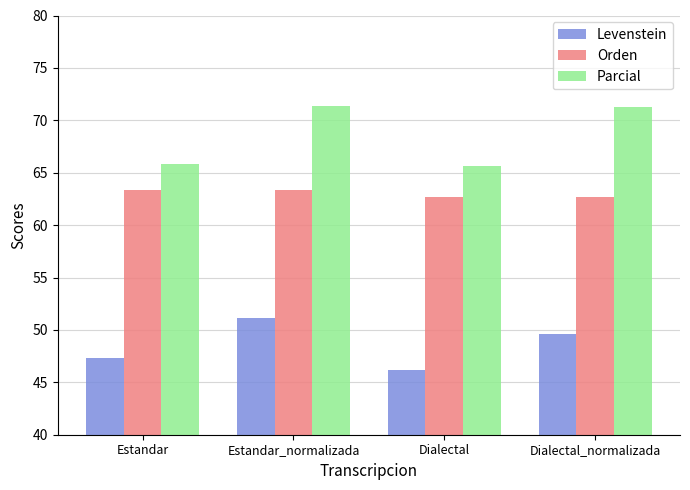

Which series has the largest range (max minus min)?

Parcial